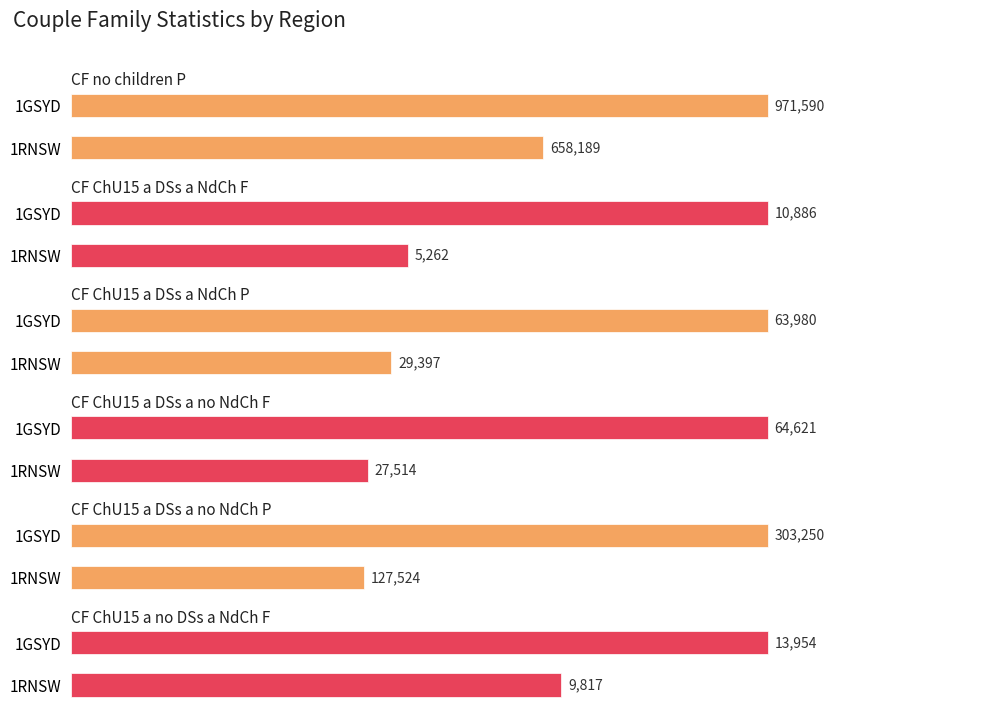

At which category is the sum across all series the highest?

1GSYD